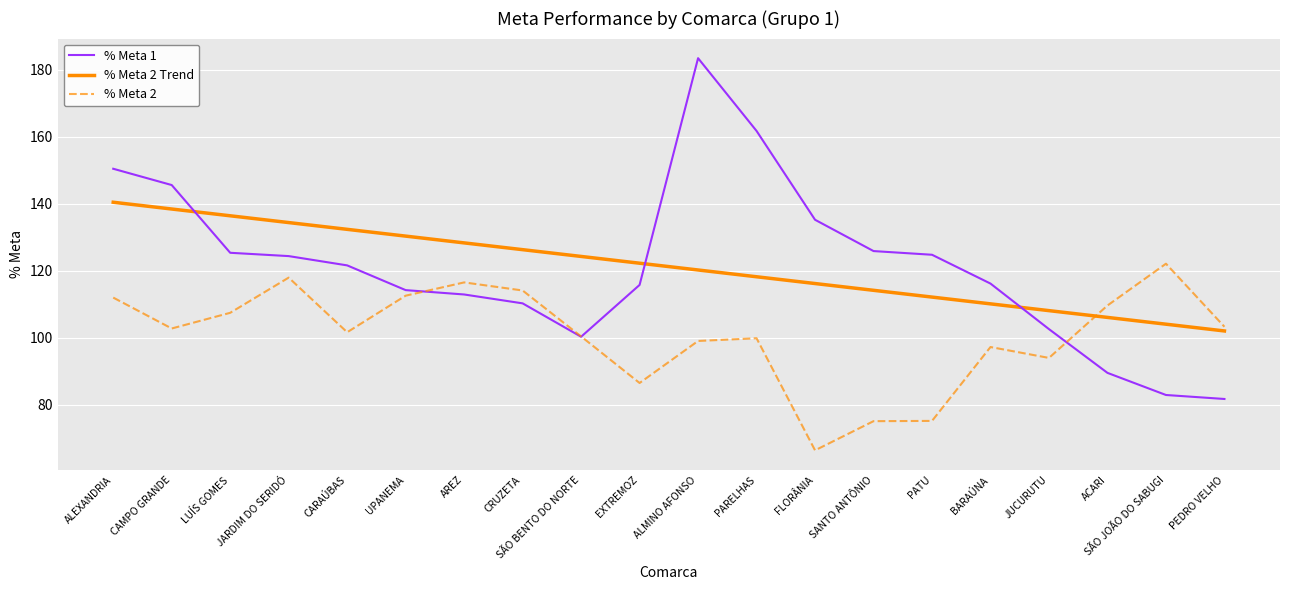

What position from the right is CRUZETA?

13